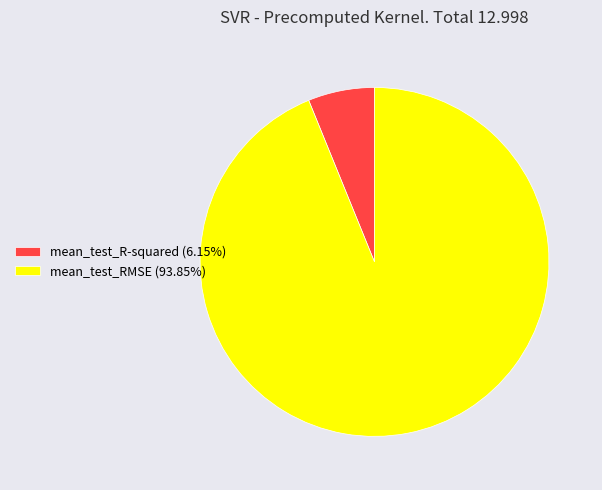

Does mean_test_R-squared (6.15%) account for over 50% of the chart?

No